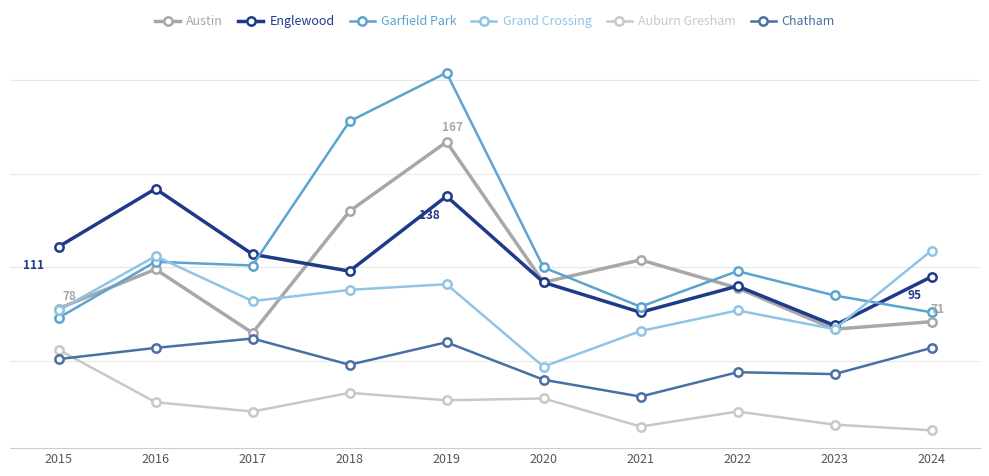

Reading right to left, extract all data points from this chart.

Austin: 2024=71	2023=67	2022=89	2021=104	2020=92	2019=167	2018=130	2017=65	2016=99	2015=78
Englewood: 2024=95	2023=69	2022=90	2021=76	2020=92	2019=138	2018=98	2017=107	2016=142	2015=111
Garfield Park: 2024=76	2023=85	2022=98	2021=79	2020=100	2019=204	2018=178	2017=101	2016=103	2015=73
Grand Crossing: 2024=109	2023=67	2022=77	2021=66	2020=47	2019=91	2018=88	2017=82	2016=106	2015=77
Auburn Gresham: 2024=13	2023=16	2022=23	2021=15	2020=30	2019=29	2018=33	2017=23	2016=28	2015=56
Chatham: 2024=57	2023=43	2022=44	2021=31	2020=40	2019=60	2018=48	2017=62	2016=57	2015=51